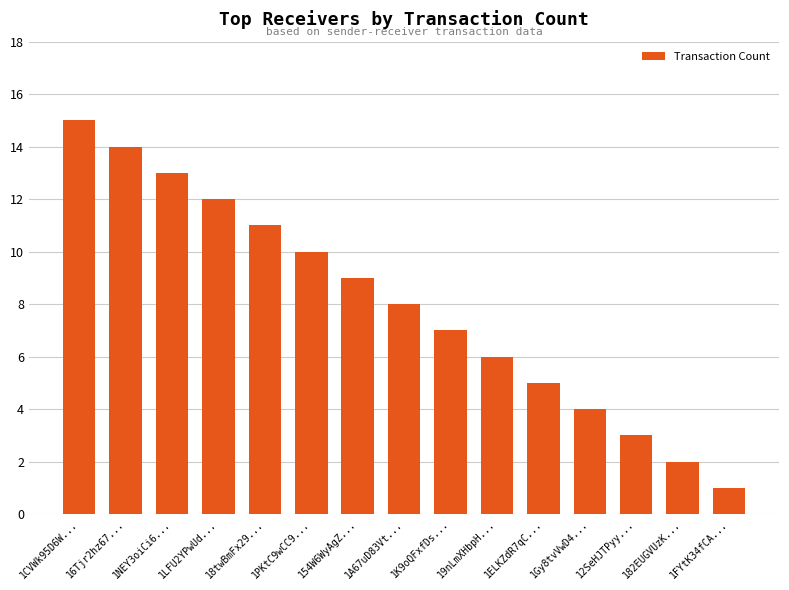

Reading left to right, what are all the values shown in this chart?

15	14	13	12	11	10	9	8	7	6	5	4	3	2	1